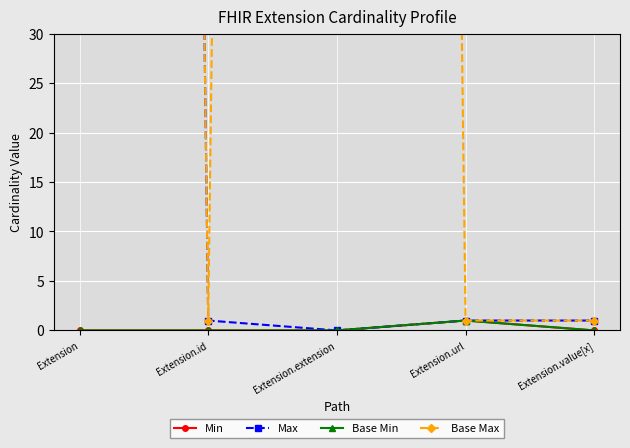

What is the difference between the maximum and minimum values in the Min series?

1